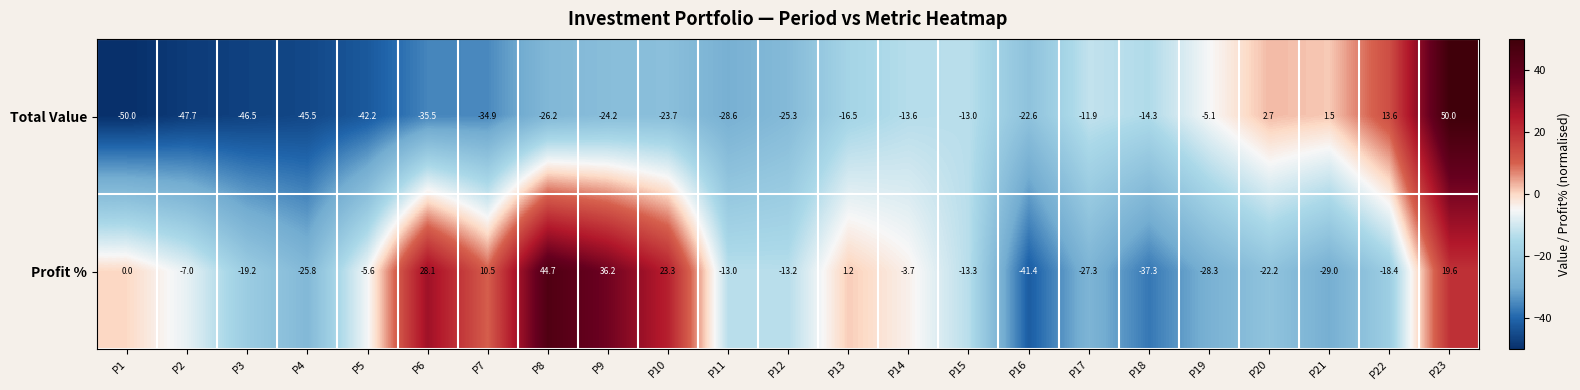

What is the maximum value shown in the chart?

50.0